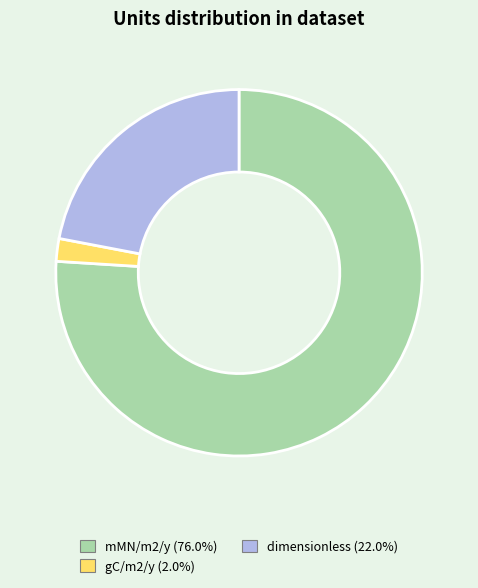

Does any single category account for the majority?

Yes